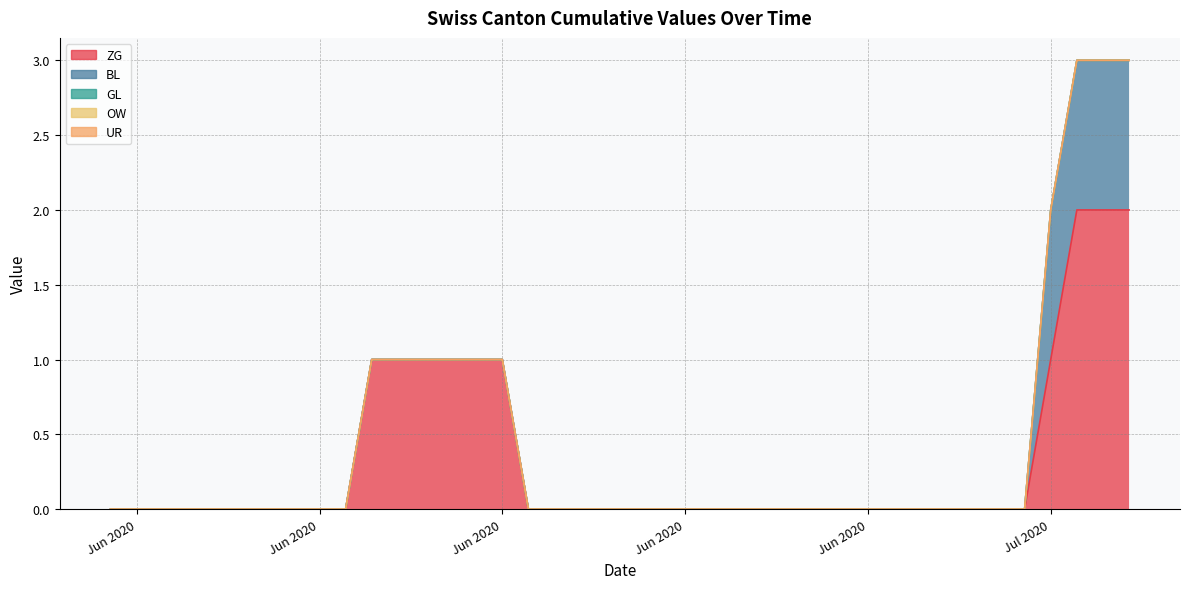

True or false: UR and GL cross at least once.

False